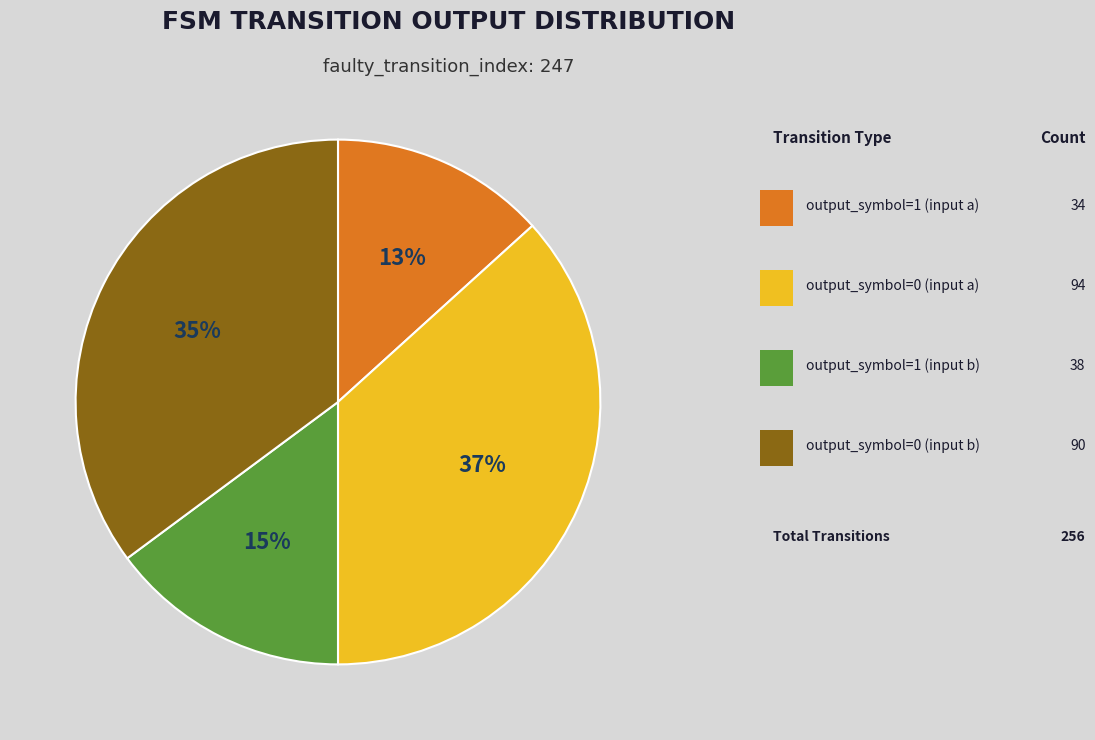

To the nearest percent, what is the average slice percentage?

25%